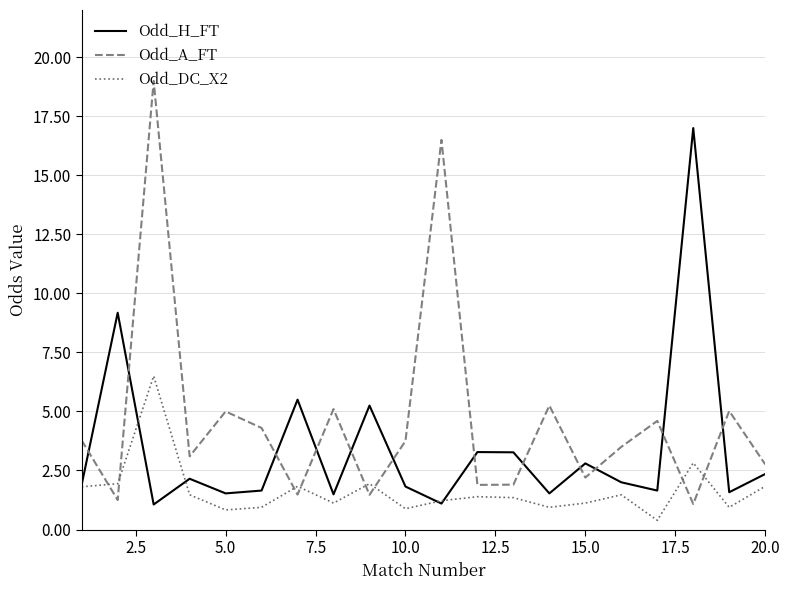

Does the chart have visible grid lines?

Yes